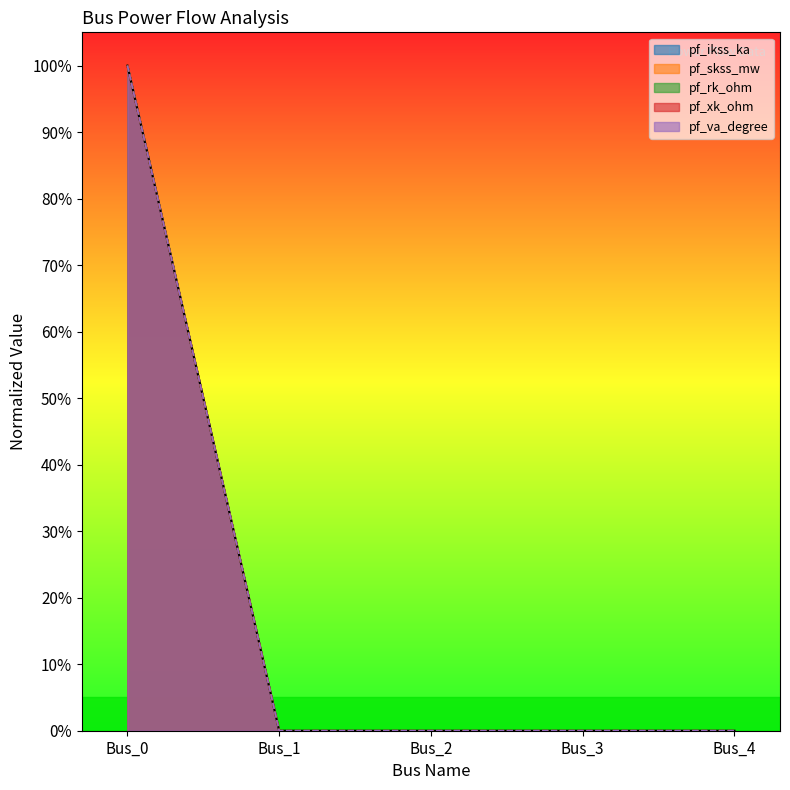

What is the maximum value for pf_skss_mw?

100